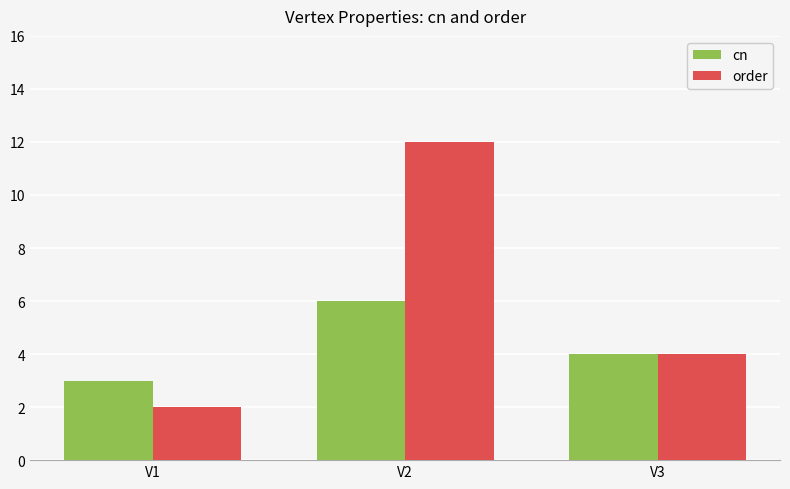

Reading right to left, transcribe all the data shown in this chart.

cn: 4	6	3
order: 4	12	2